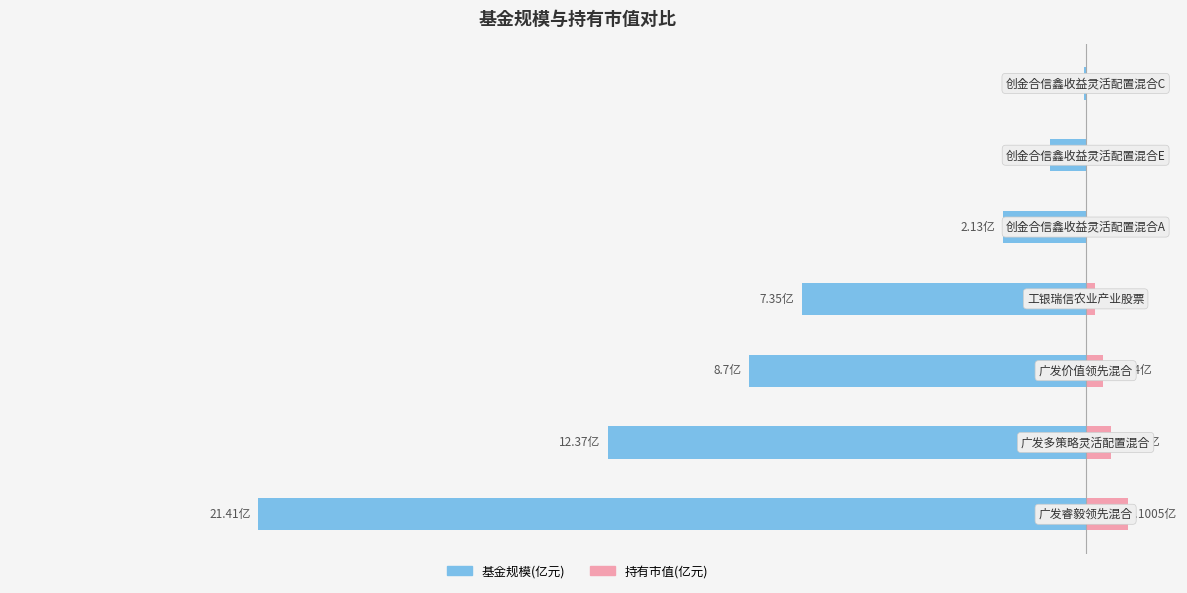

How many data points in 基金规模(亿元) are above -7?

3